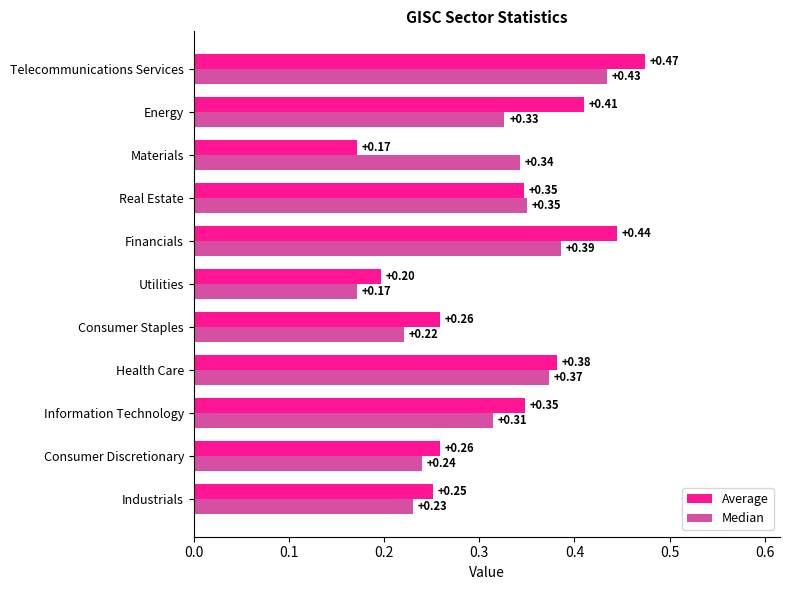

What is the sum of all Average values?

3.5